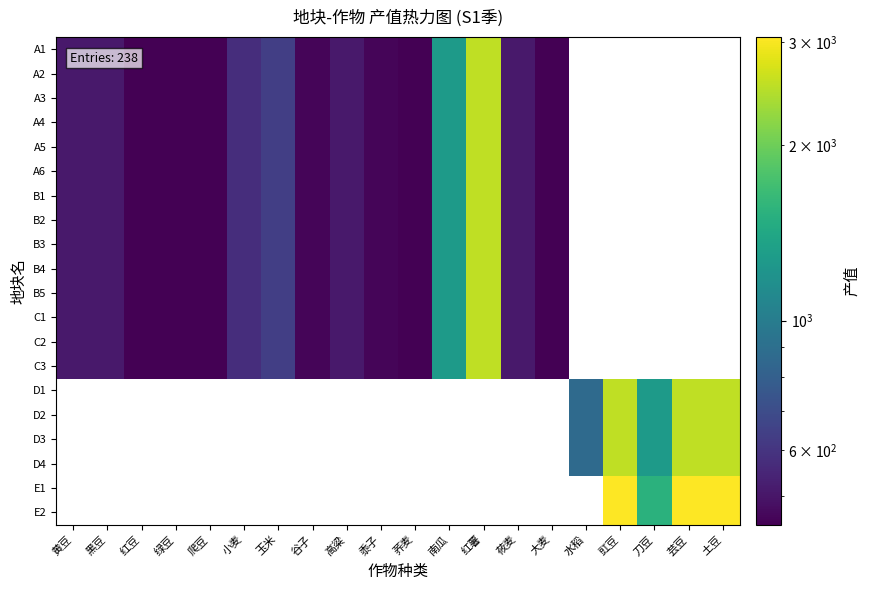

What is the maximum value for B5?

2552.6